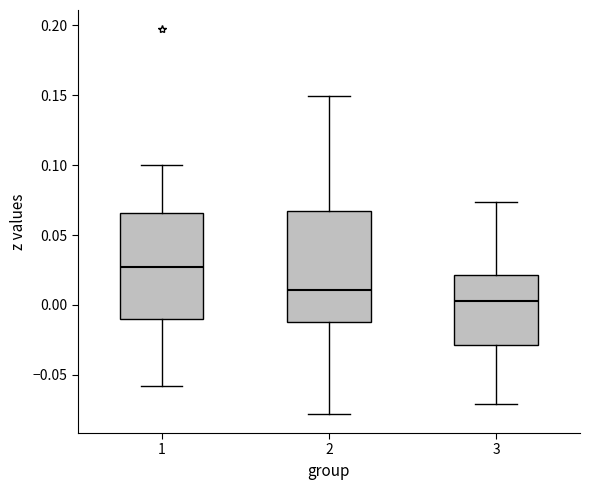

Reading left to right, read every box against the y-axis: the position of its median line, the range the box covers, and the ends of its whiskers. The values are not printed on the chart, so give them approximately, as read against the axis.

1: median 0.025, box -0.010 to 0.065, whiskers -0.060 to 0.100
2: median 0.010, box -0.015 to 0.065, whiskers -0.080 to 0.150
3: median 0.005, box -0.030 to 0.020, whiskers -0.070 to 0.075